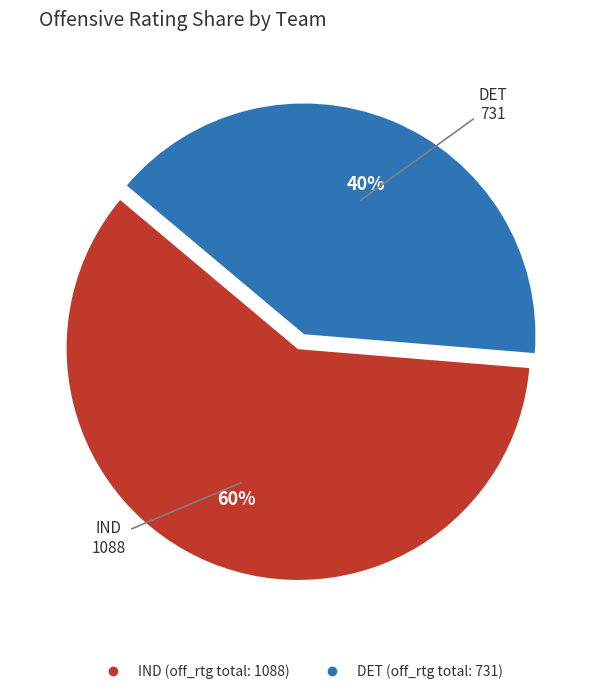

How many slices are in this pie chart?

2